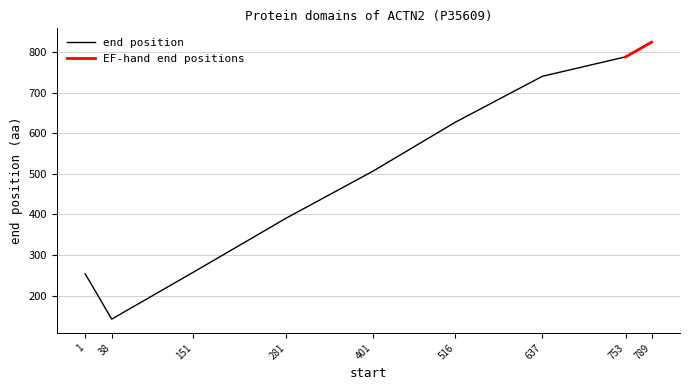

Between 789 and 401, which is larger?

789